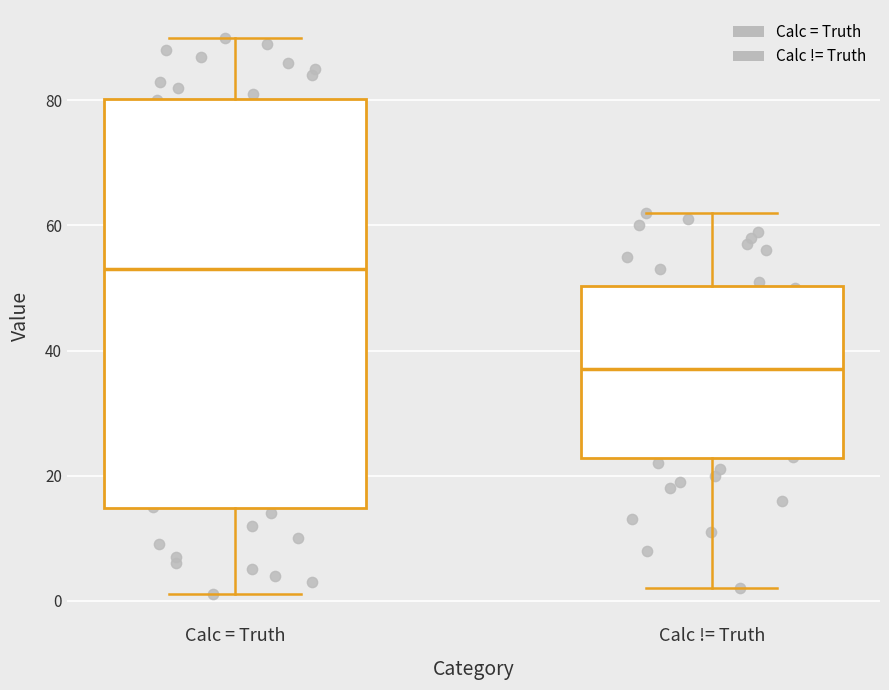

Reading left to right, transcribe this box plot: for each box, give where its median line is, the range the box spans, and where its two whiskers end, as read against the y-axis. The values are not printed on the chart, so give them approximately, as read against the axis.

Calc = Truth: median 54, box 14 to 80, whiskers 2 to 90
Calc != Truth: median 38, box 22 to 50, whiskers 2 to 62